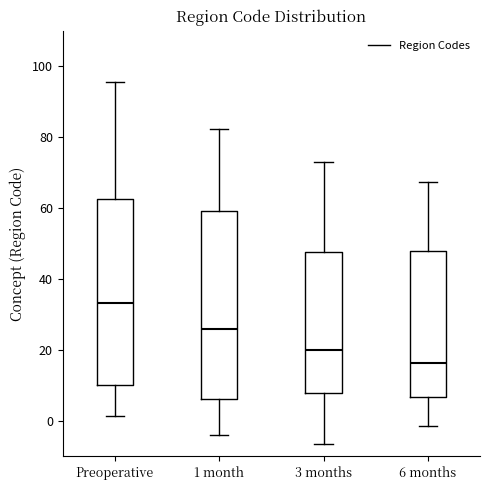

Reading left to right, read every box against the y-axis: the position of its median line, the range the box covers, and the ends of its whiskers. The values are not printed on the chart, so give them approximately, as read against the axis.

Preoperative: median 34, box 10 to 62, whiskers 2 to 96
1 month: median 26, box 6 to 60, whiskers -4 to 82
3 months: median 20, box 8 to 48, whiskers -6 to 72
6 months: median 16, box 6 to 48, whiskers -2 to 68